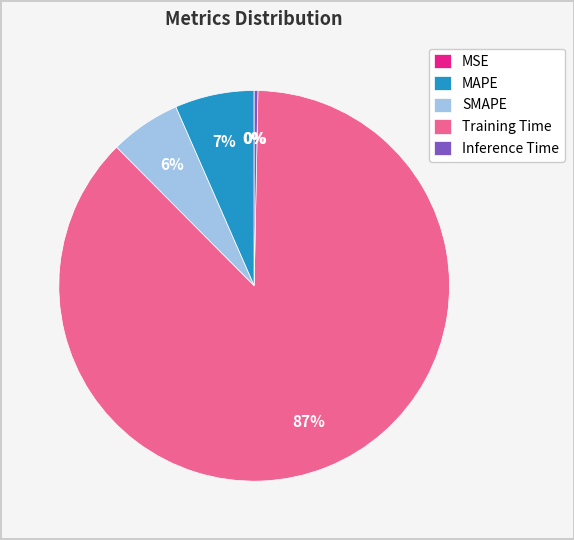

Between MAPE and SMAPE, which is larger?

MAPE